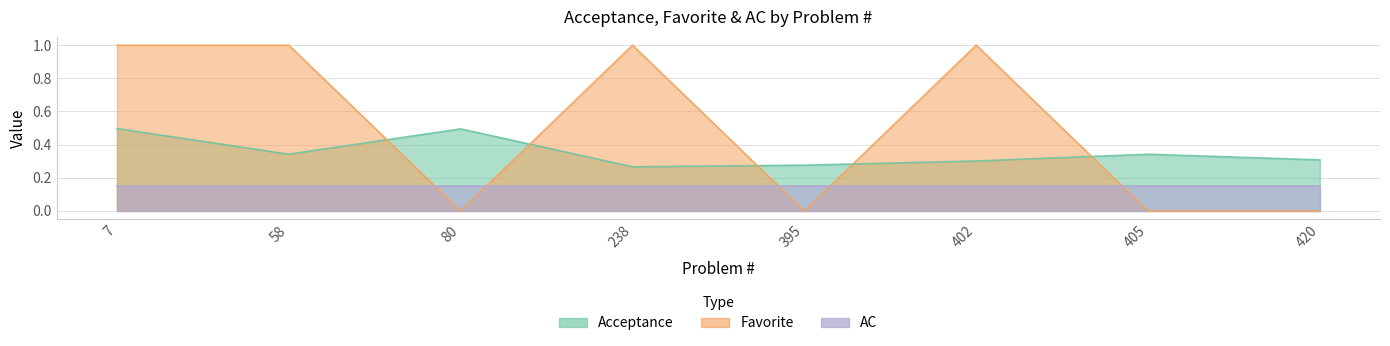

Between 80 and 238, which series saw the biggest shift?

Favorite